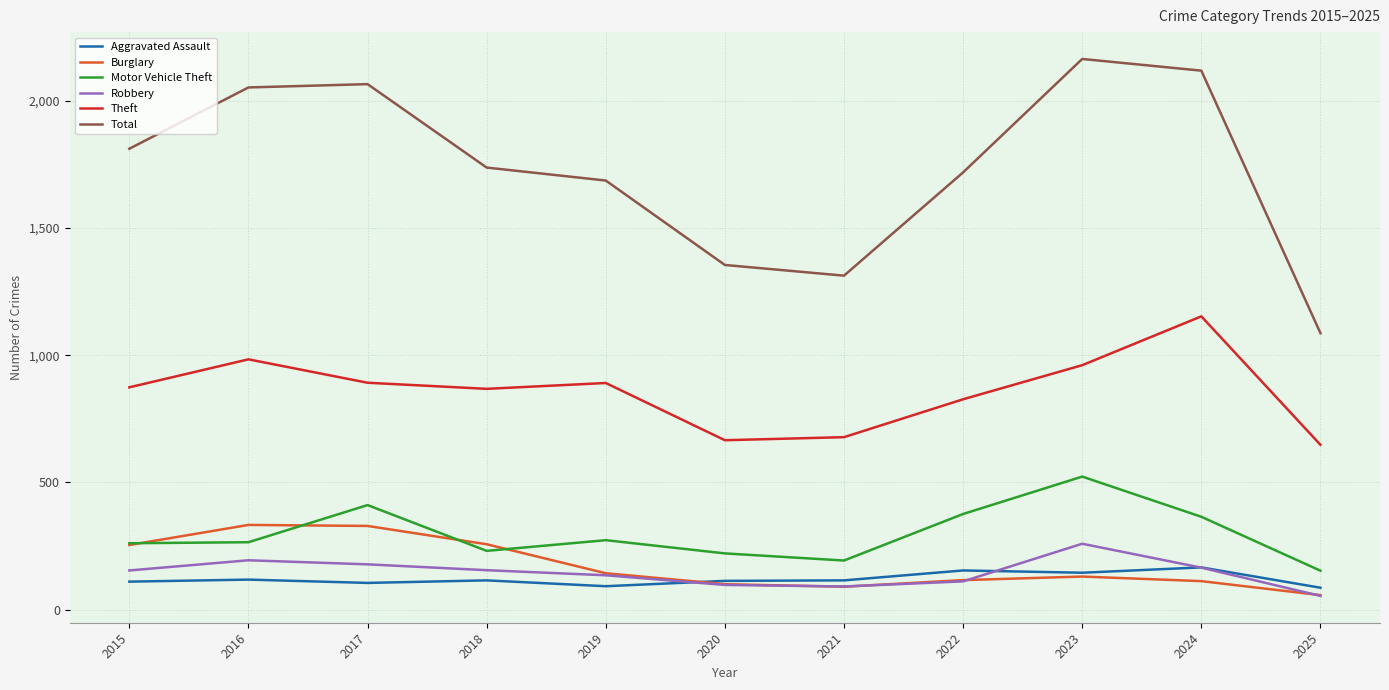

Is the value of Motor Vehicle Theft at 2025 greater than the value of Total at 2015?

No